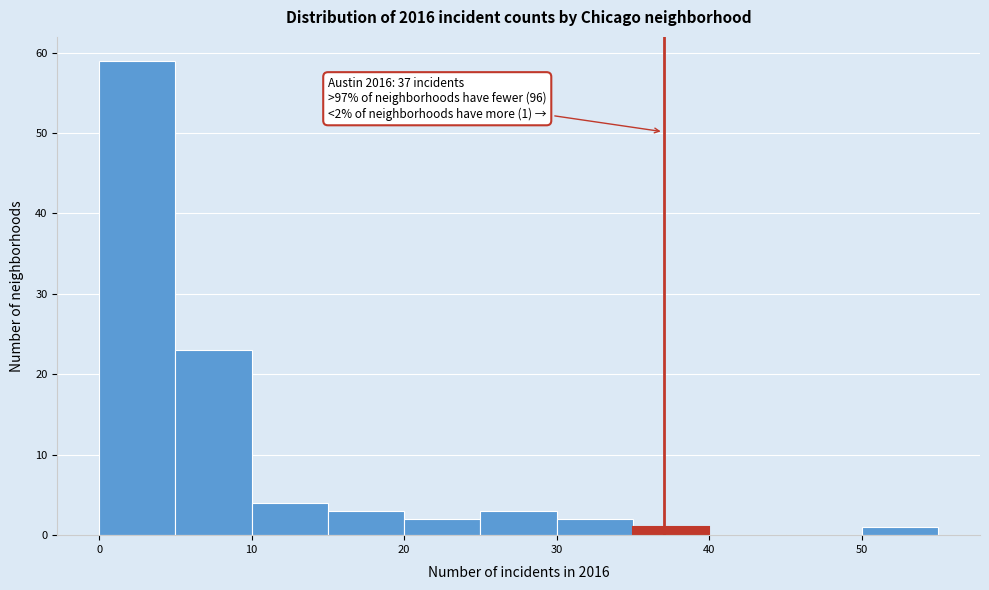

Over which range of the x-axis is the bar tallest?

0 to 5